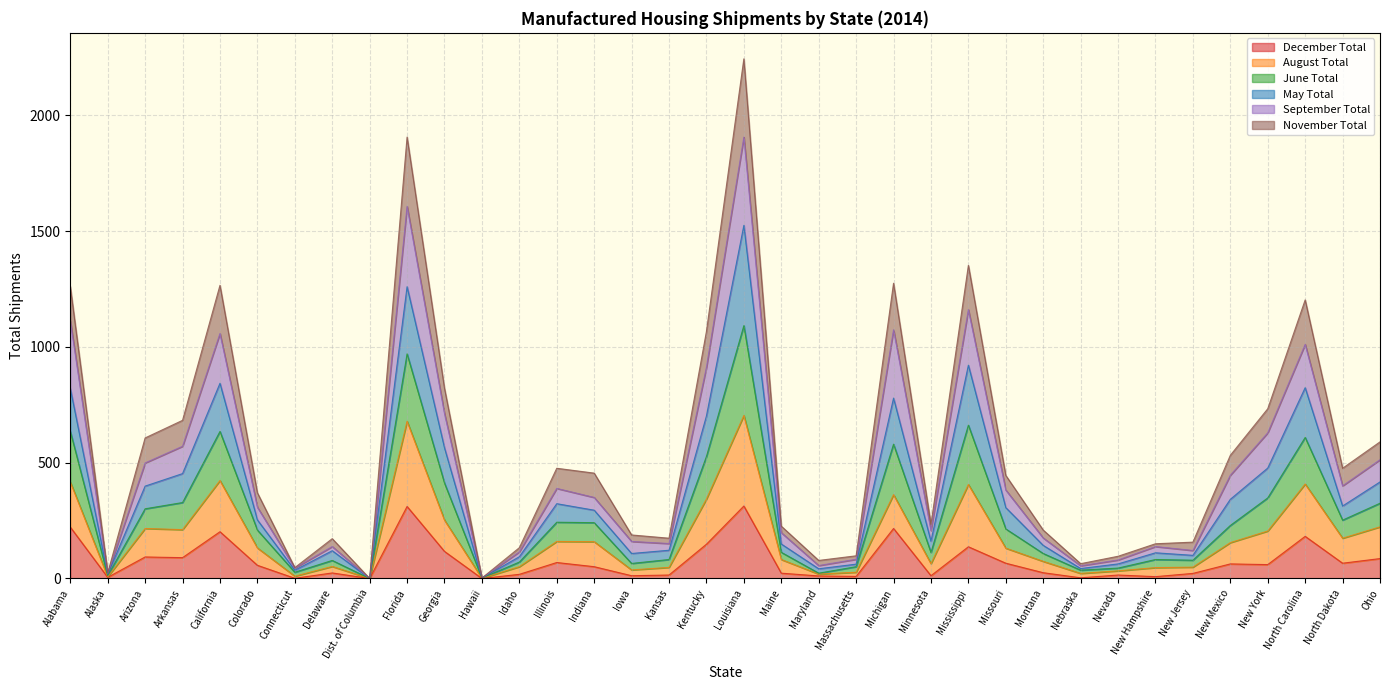

How many lines are shown in the chart?

6